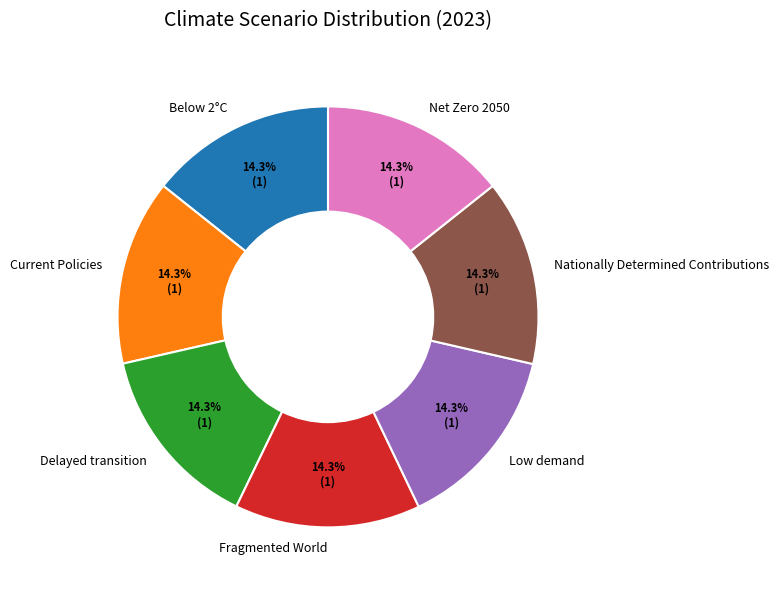

What percentage is the Delayed transition slice, to the nearest percent?

14%